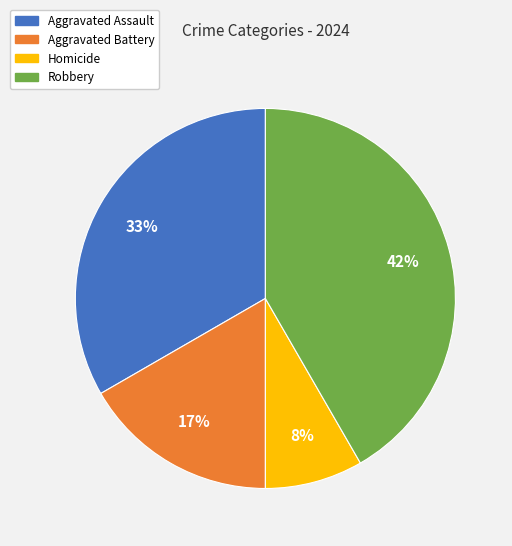

To the nearest percent, what percentage of the pie is Aggravated Assault?

33%